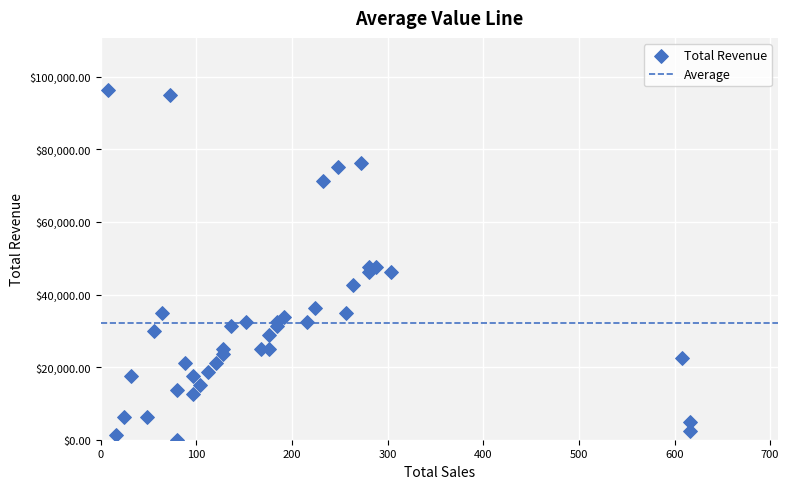

What is the range of Y values (max minus min)?

96250